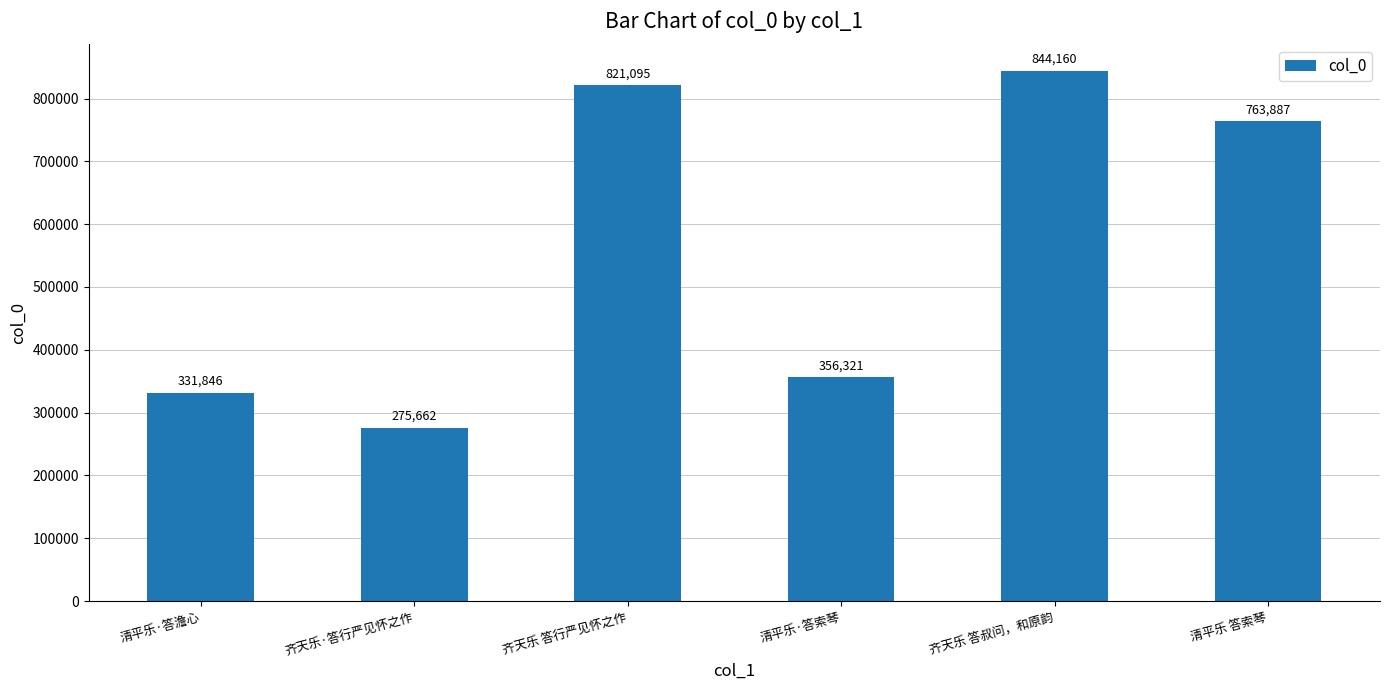

Approximately how many times larger is the value at 齐天乐 答行严见怀之作 compared to 清平乐·答索琴?

2.3